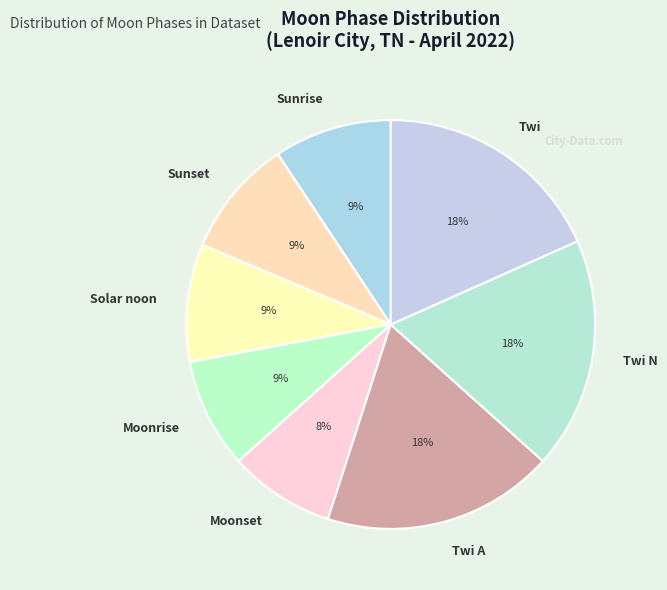

Does any single category account for the majority?

No